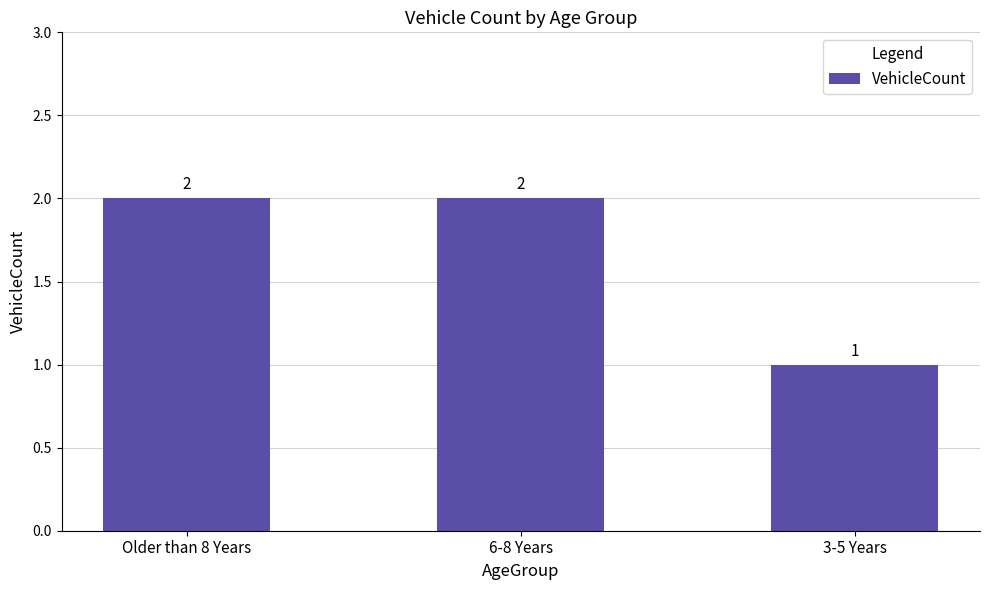

Does the chart contain stacked bars?

No